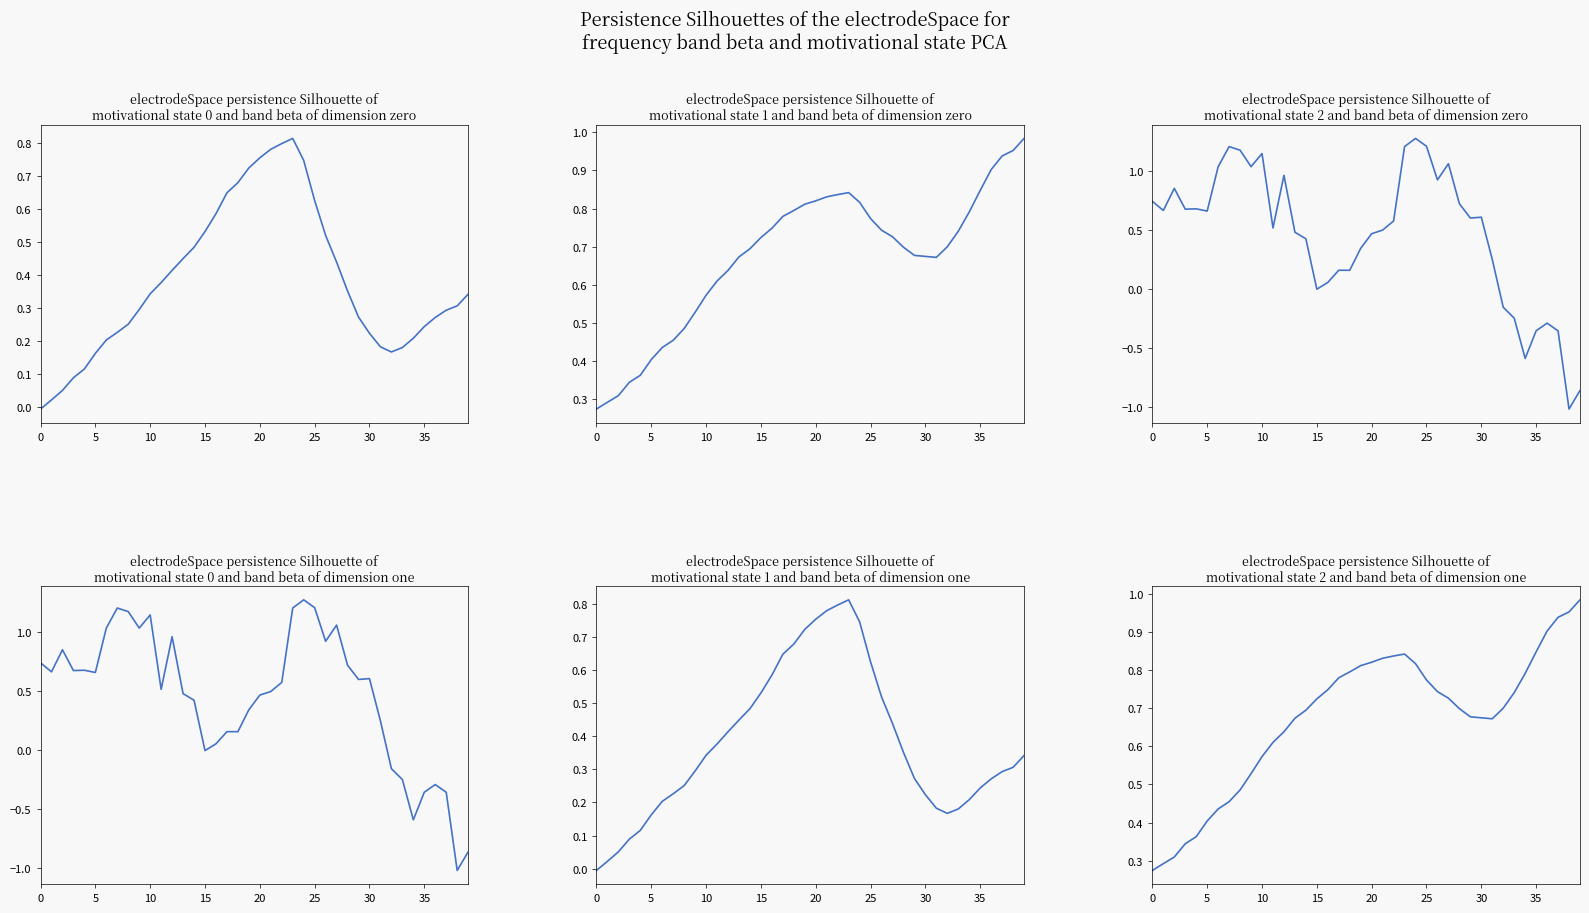

At how many categories does at least one series exceed 0?

40